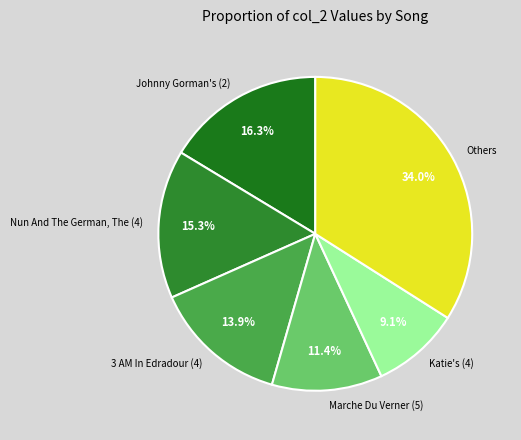

To the nearest percent, what is the average slice percentage?

17%